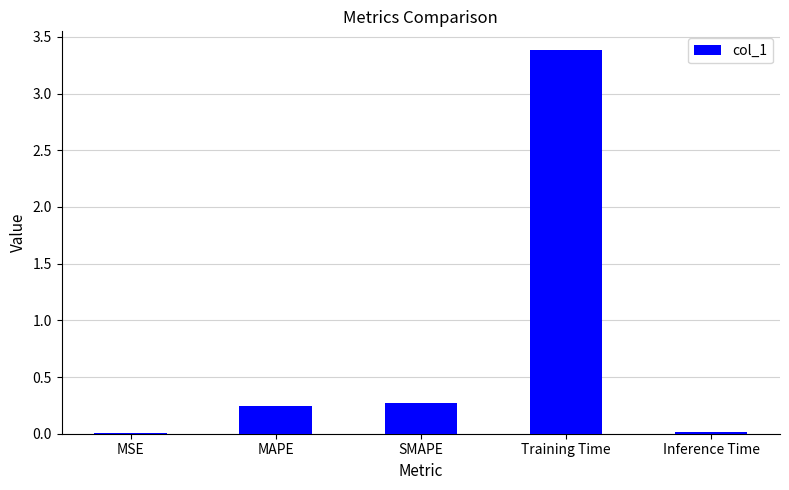

What is the sum of all values?

3.9